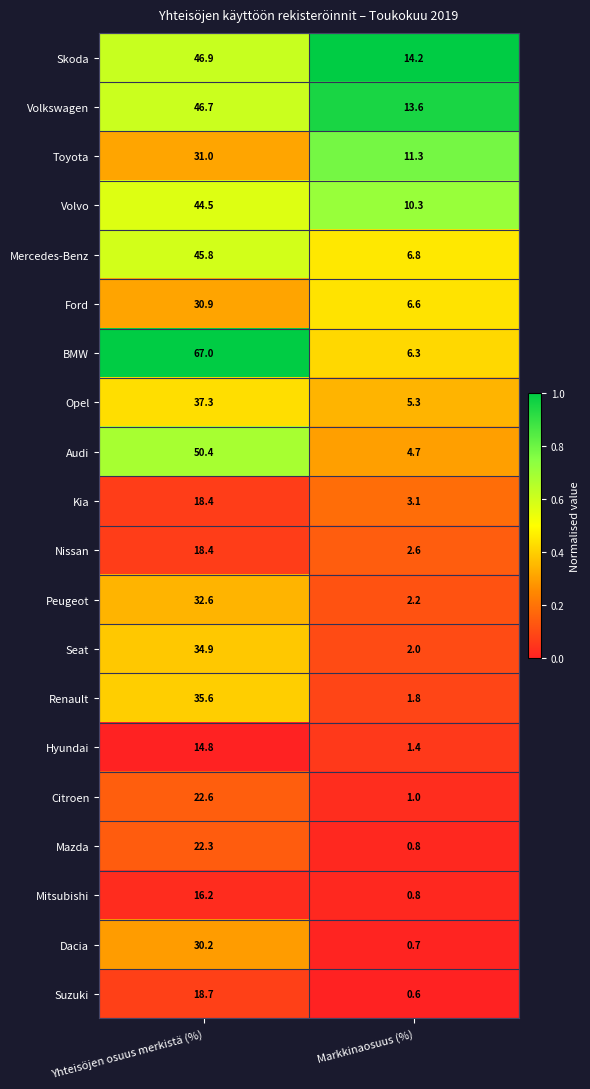

What is the lowest value of the Mitsubishi series?

0.8